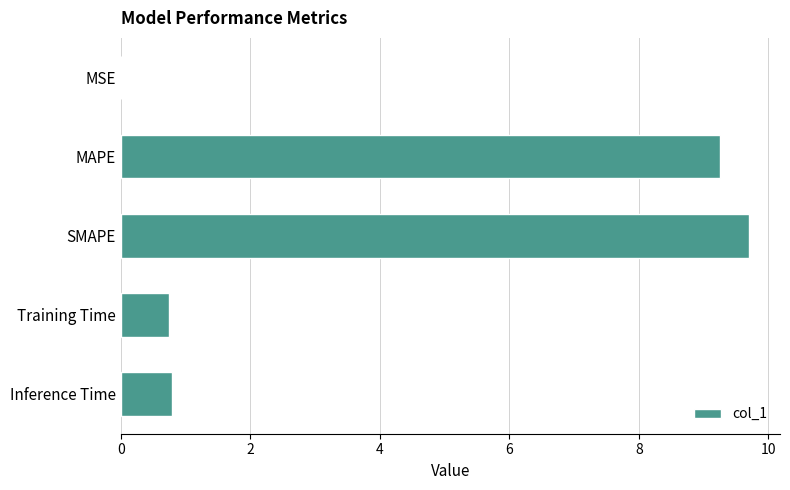

Are the bars horizontal?

Yes